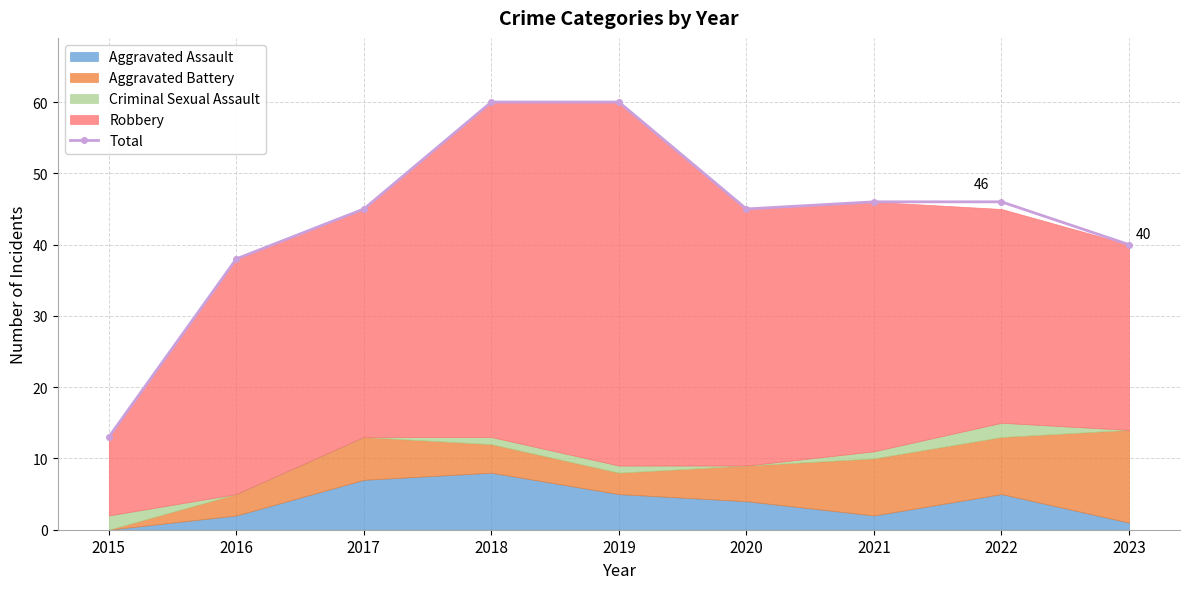

True or false: the data shows 45 at 2020.

True